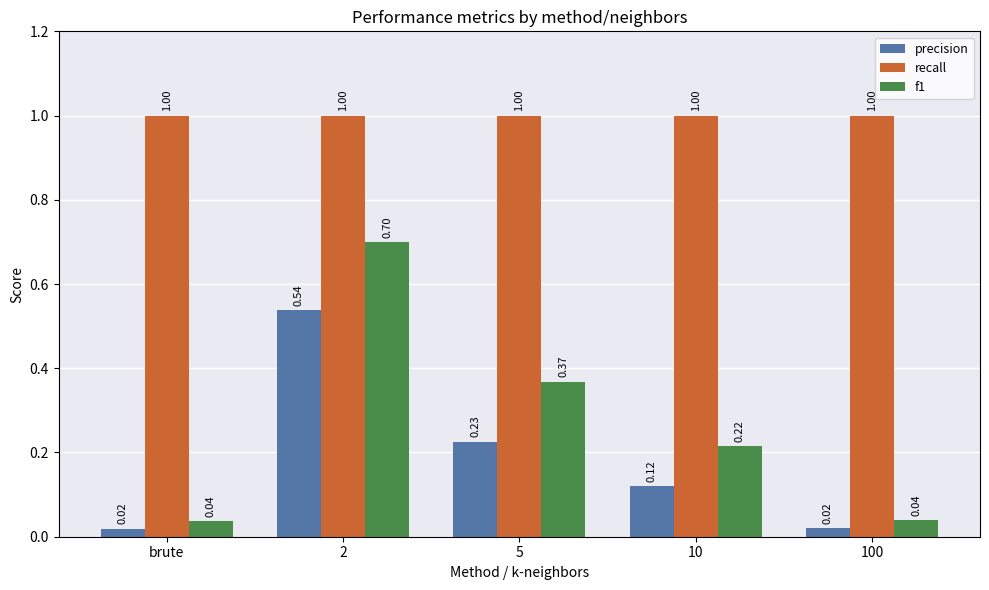

Between 2 and 100, which series saw the biggest shift?

f1